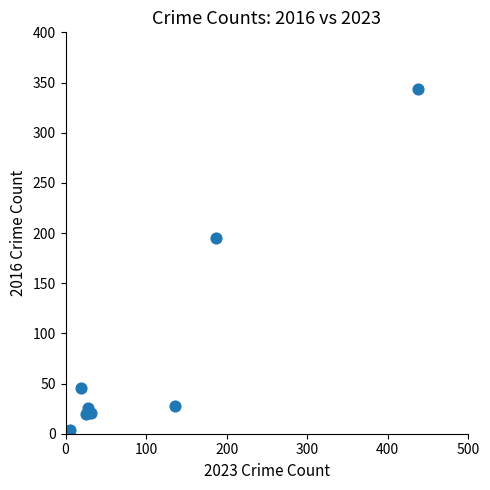

What Y value in the scatter plot is closest to 173?

195